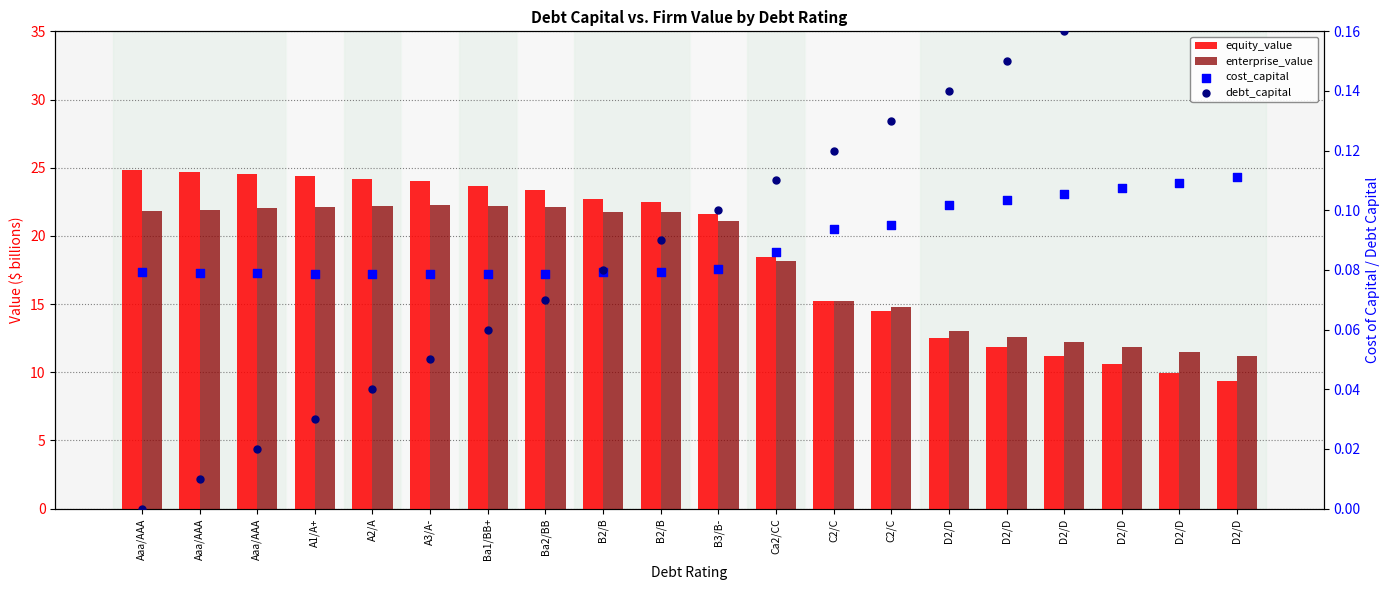

What is the total value across all series at C2/C?

30.7